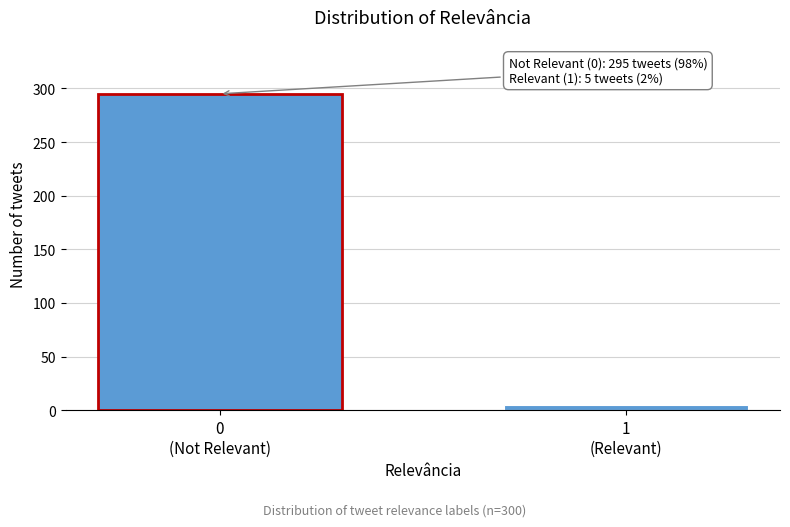

Reading left to right, transcribe all the data shown in this chart.

295	5